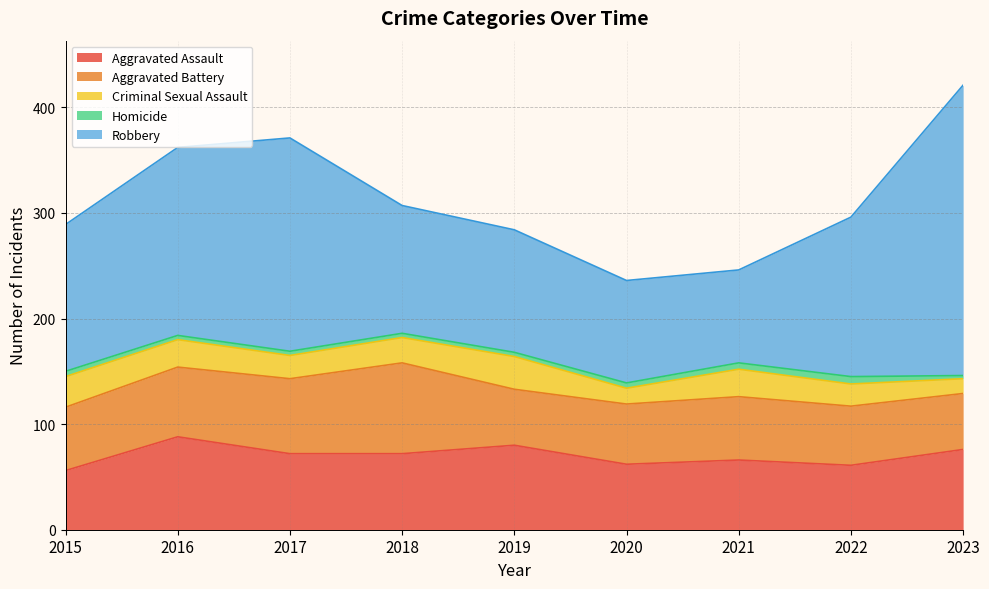

What is the difference between the Aggravated Battery values at 2015 and 2019?

7